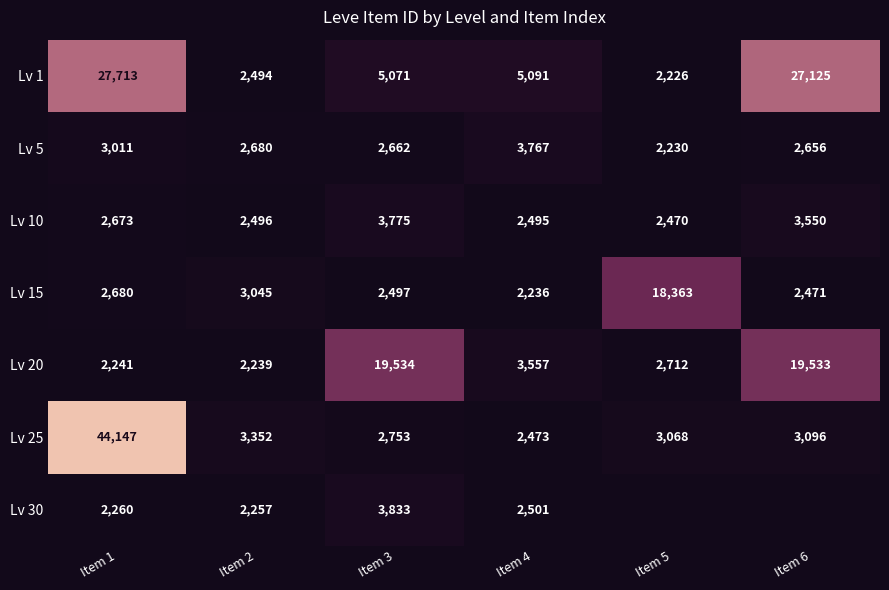

Rank the series at Item 3 from highest to lowest value.

Lv 20, Lv 1, Lv 30, Lv 10, Lv 25, Lv 5, Lv 15